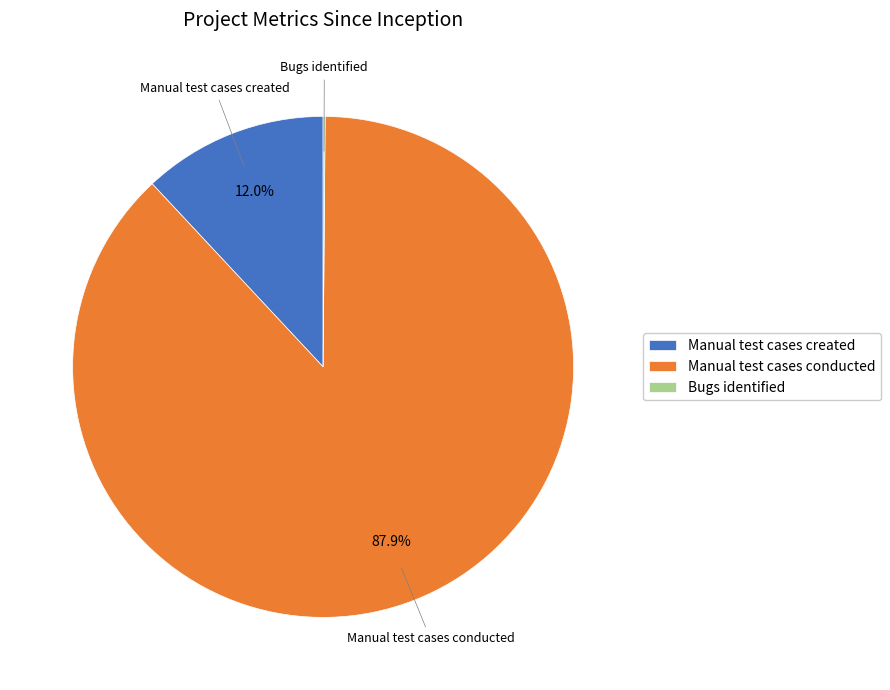

What is the largest slice in the pie chart?

Manual test cases conducted